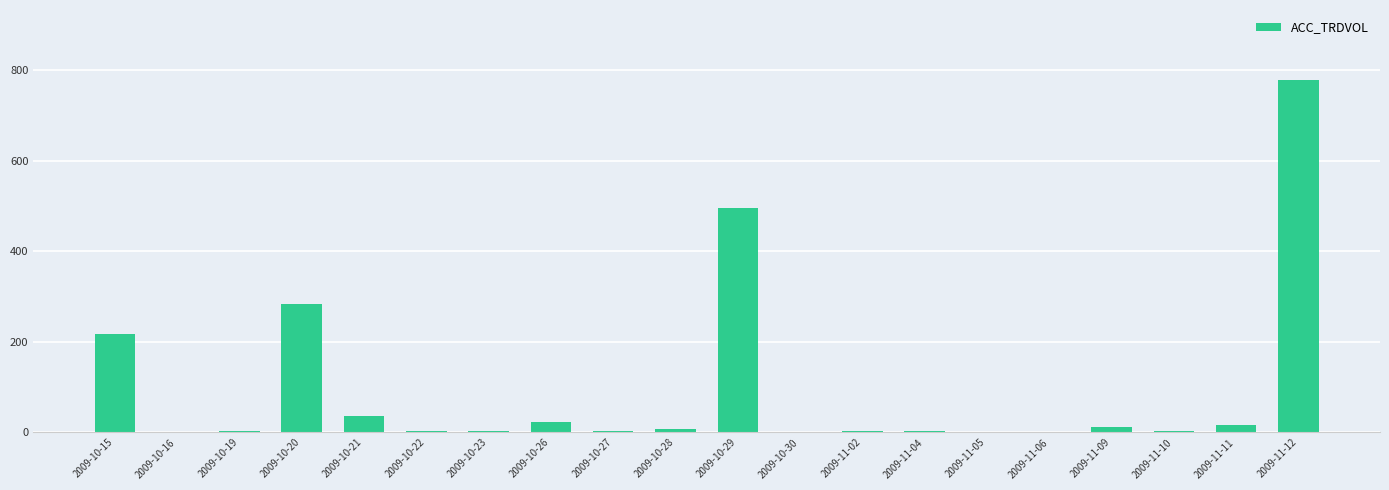

What is the greatest value displayed?

778